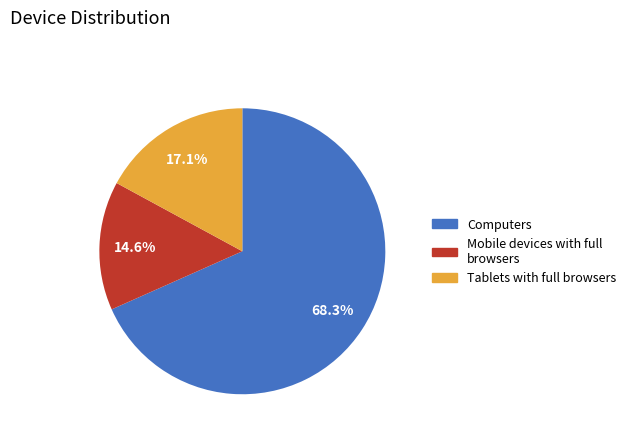

Is there a majority slice in this chart?

Yes